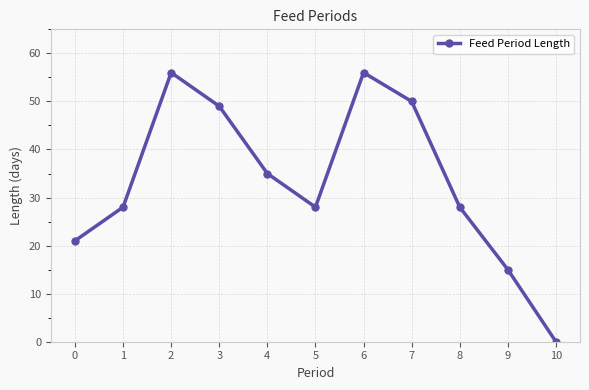

Which label corresponds to the smallest value in the chart?

10